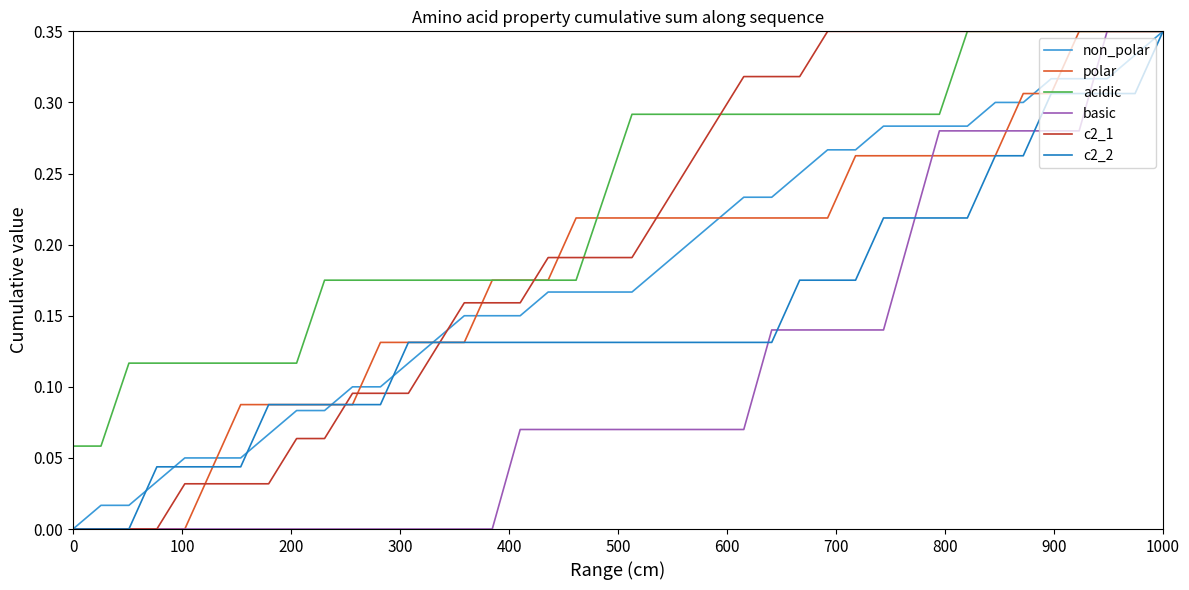

At how many categories does at least one series exceed 0?

40